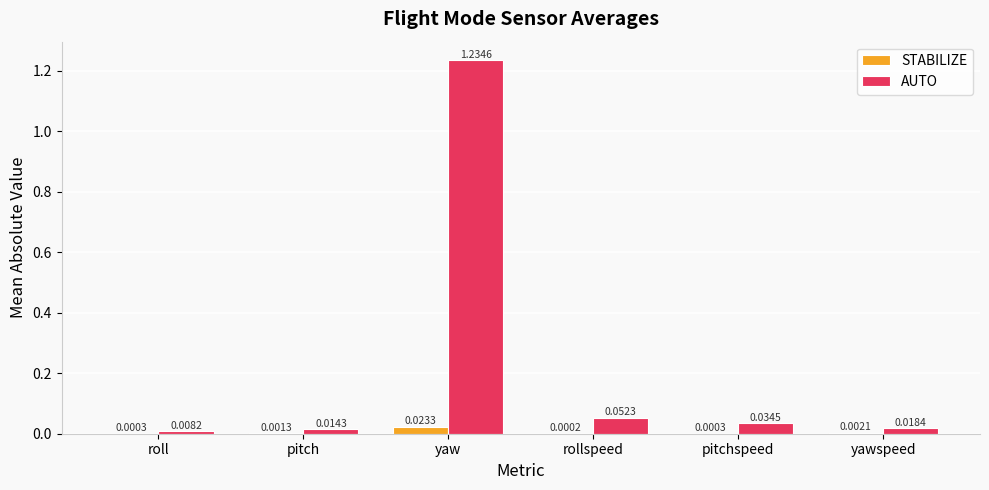

Where is AUTO nearest to the value 0?

roll